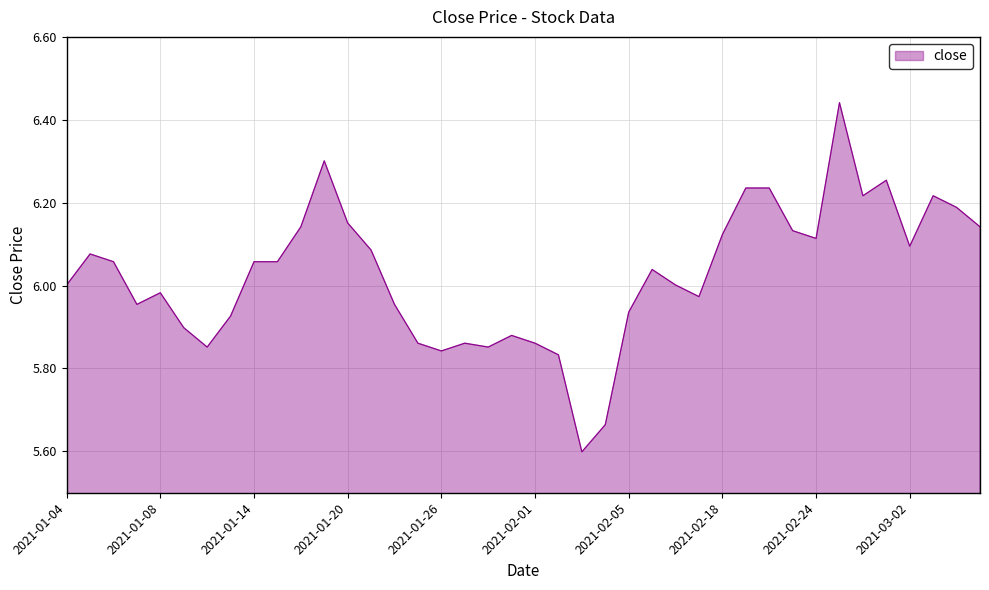

What is the smallest value displayed?

5.6